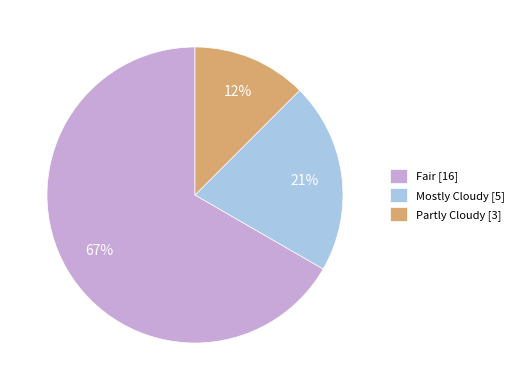

To the nearest percent, what portion does Mostly Cloudy represent?

21%